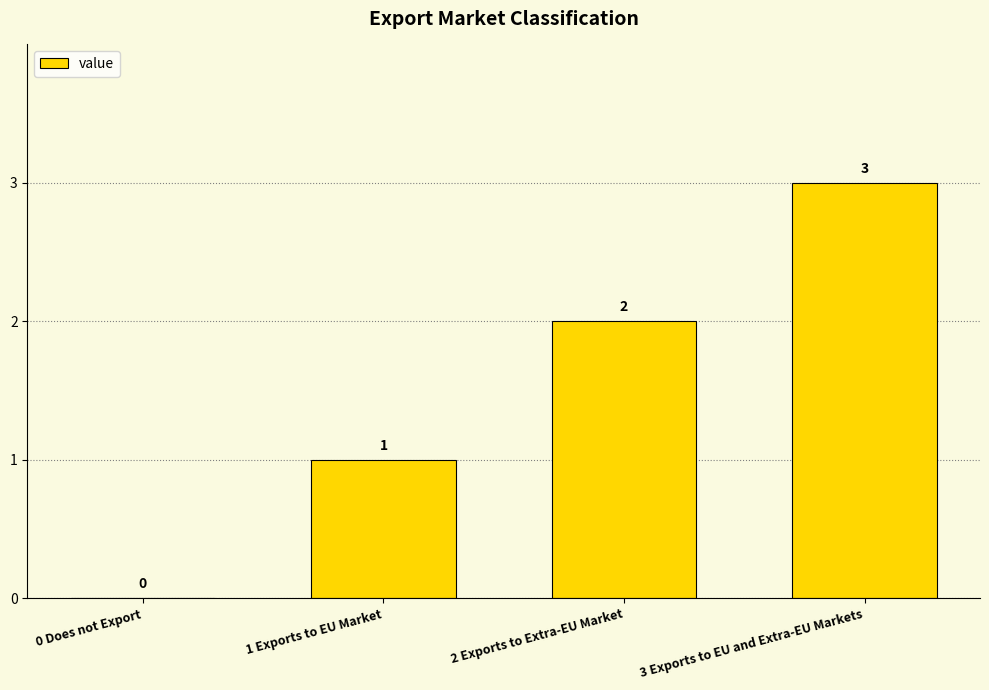

At which label is the value closest to 1?

1 Exports to EU Market